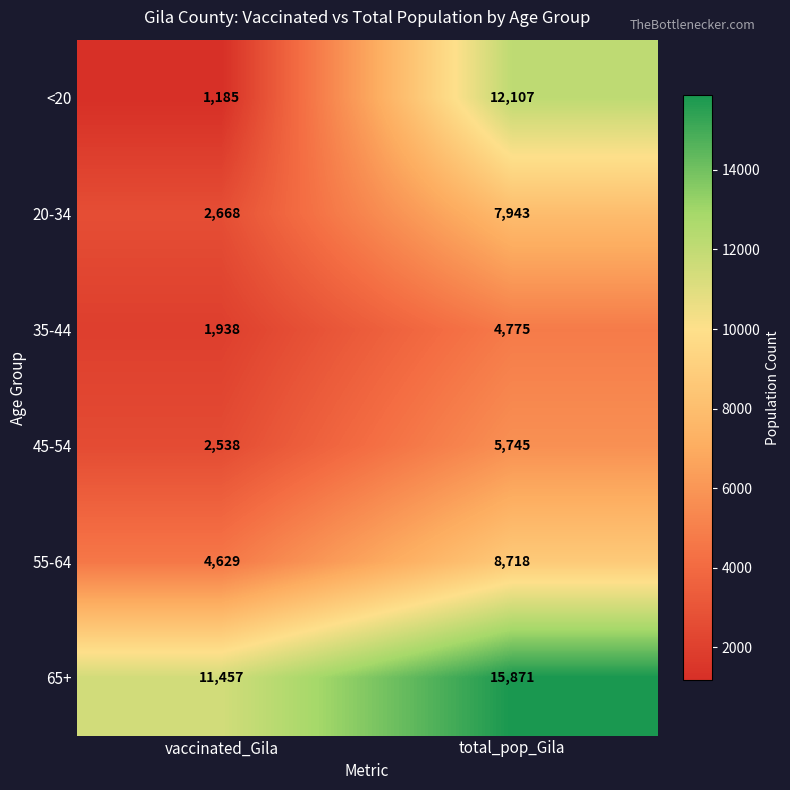

Which series has the largest total across all categories?

65+